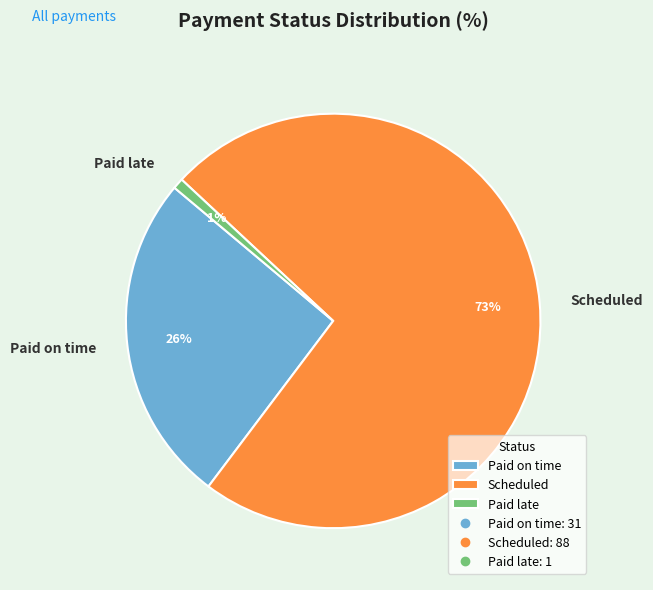

What percentage is the Paid on time slice, to the nearest percent?

26%